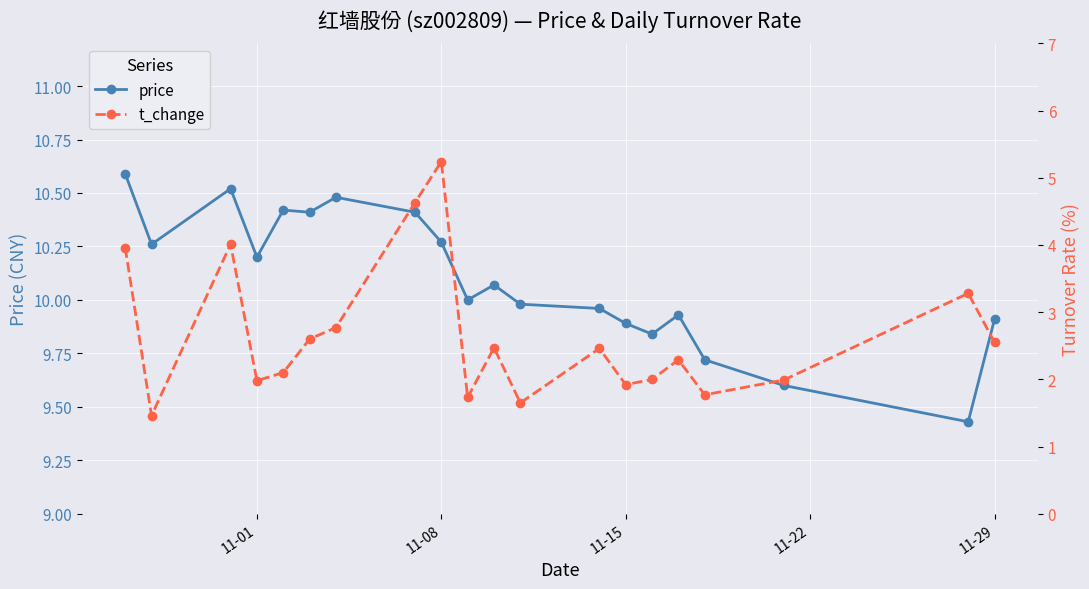

Rank the series by their maximum value, from lowest to highest.

t_change, price